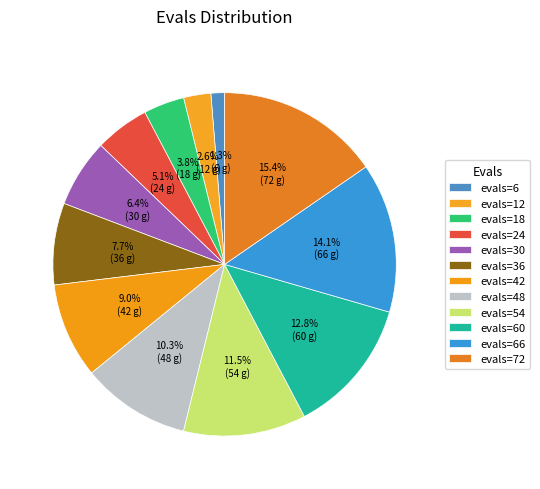

Does any single category account for the majority?

No